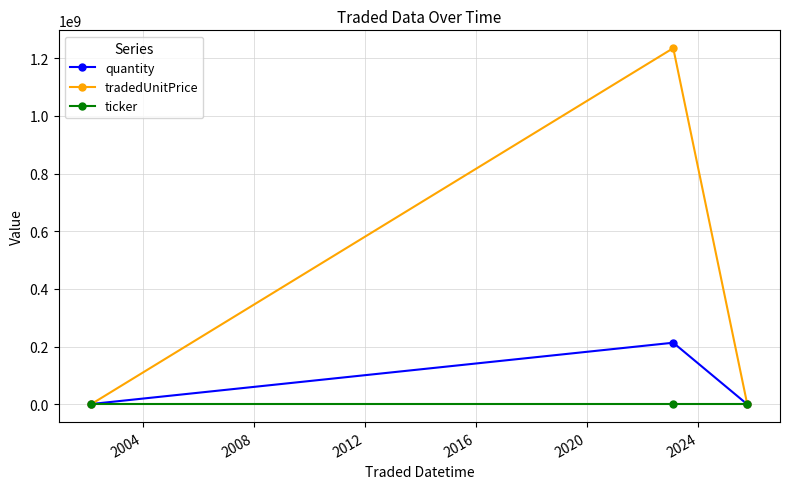

How many tradedUnitPrice values are between 1000000 and 1234567898?

3